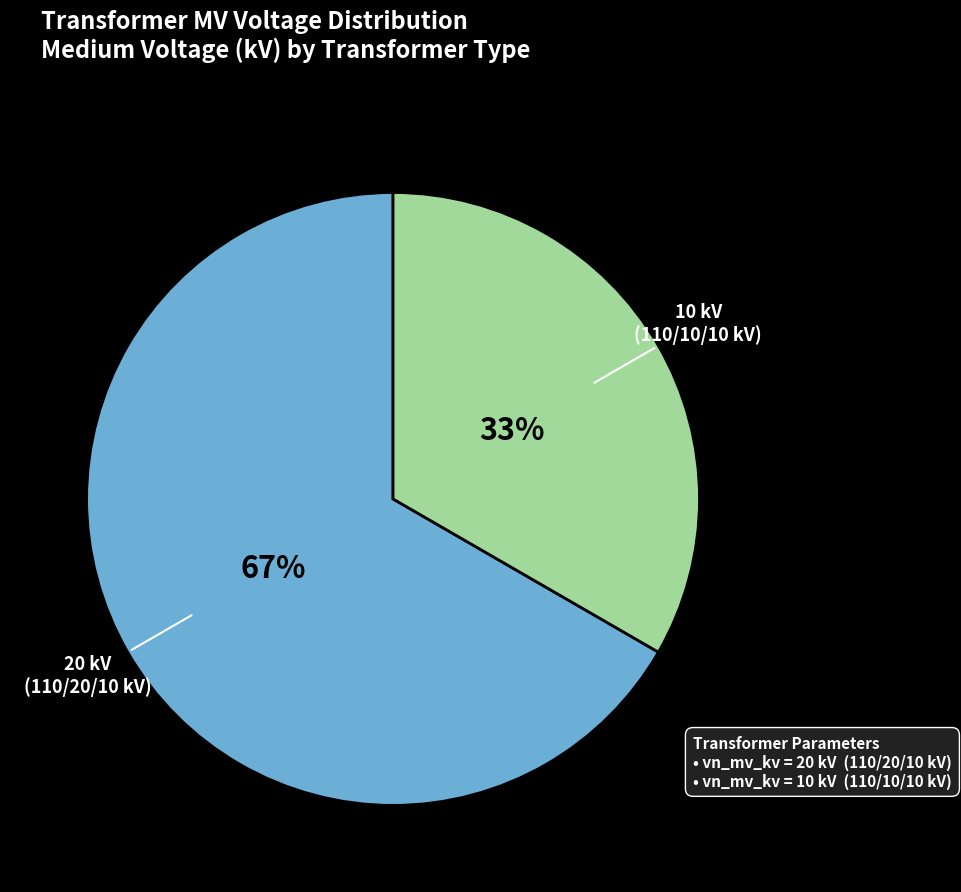

Is there any slice that represents more than half of the pie?

Yes